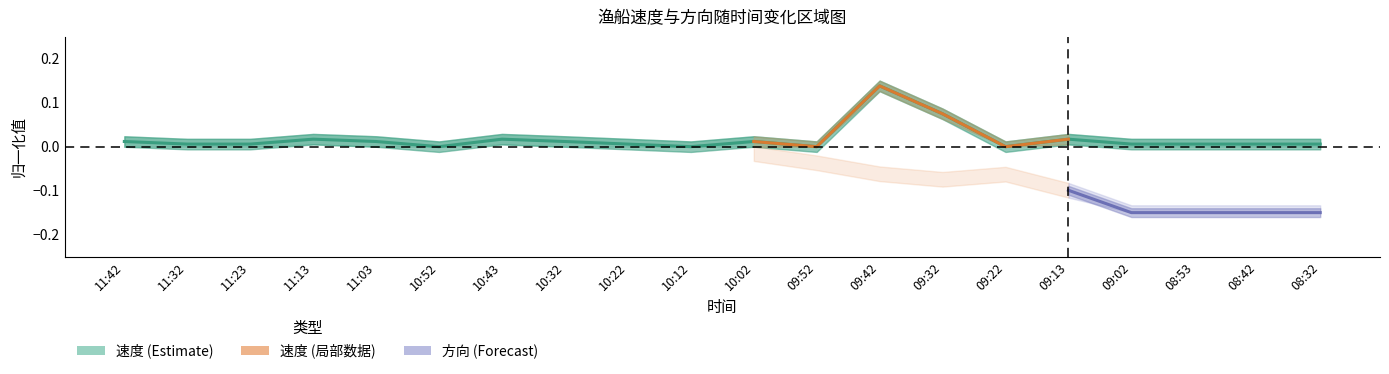

What position from the left is 11:23?

3